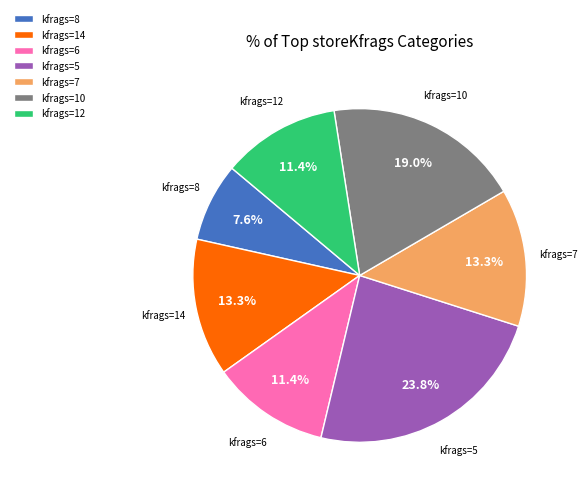

What is the ratio of the value at kfrags=8 to the value at kfrags=7?

0.6